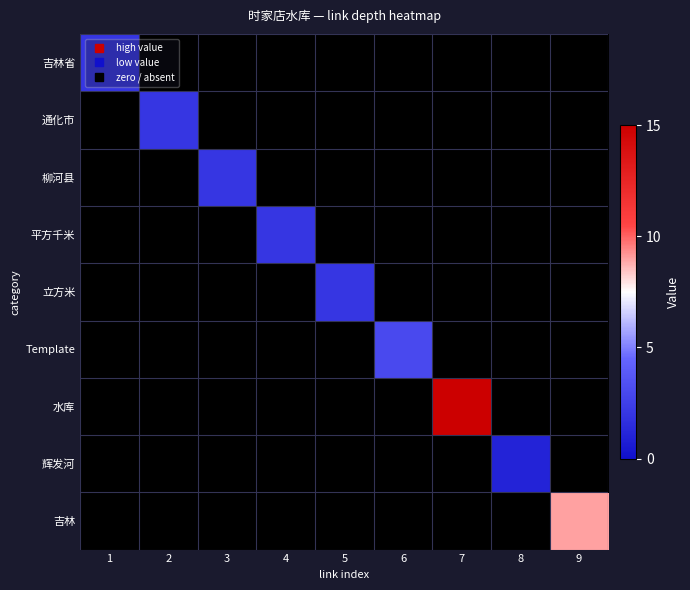

Which category has the highest value across all series?

7